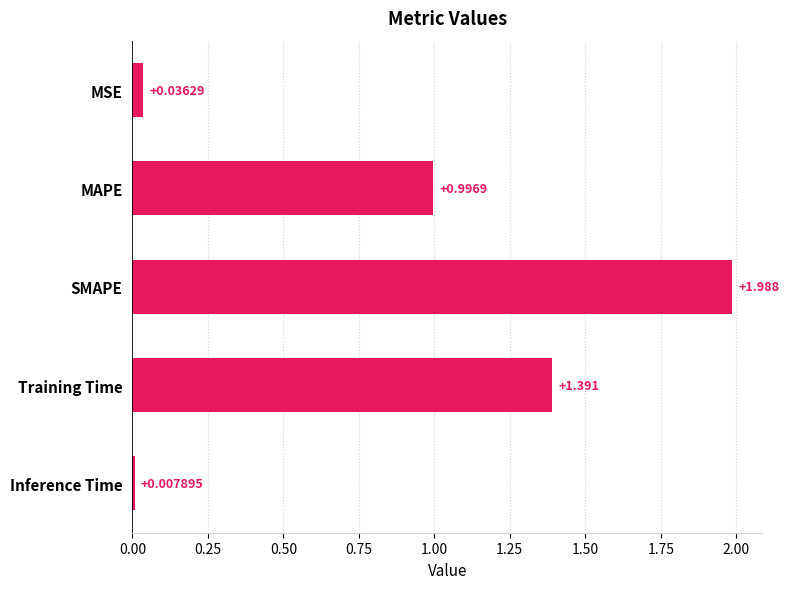

Which has a higher value, Training Time or MSE?

Training Time